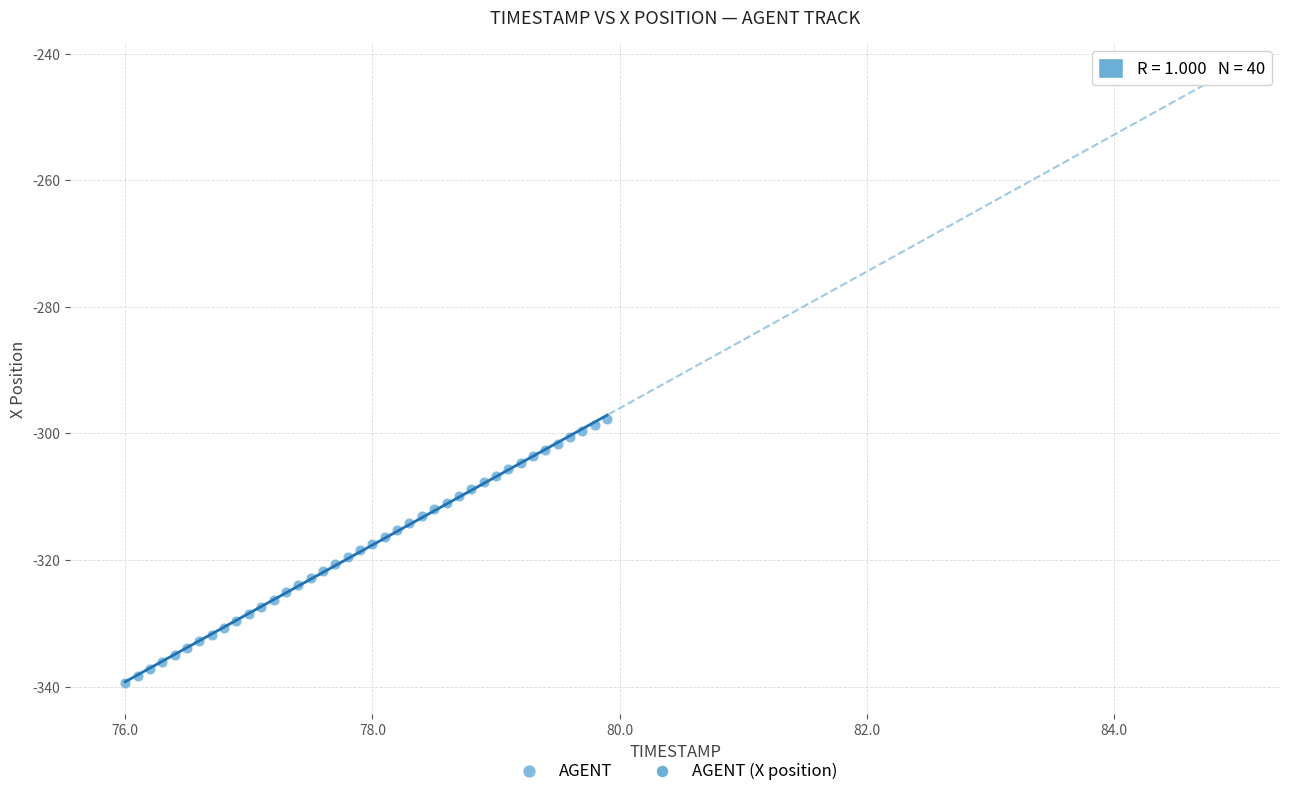

What is the range of Y values (max minus min)?

41.8